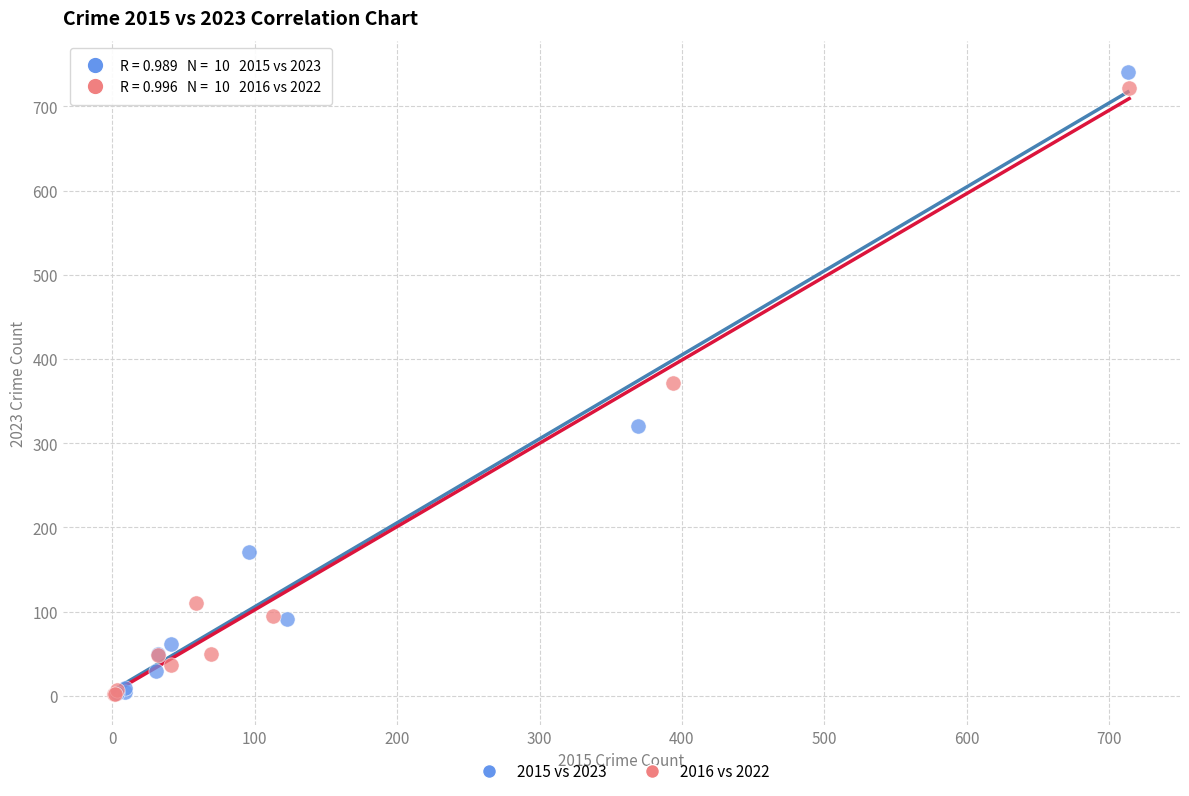

Which series has the widest spread of Y values?

2015 vs 2023